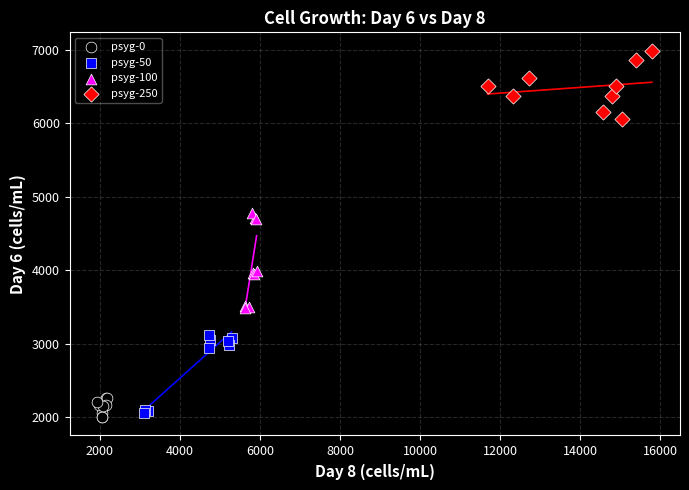

Which series contains the lowest Y value?

psyg-0